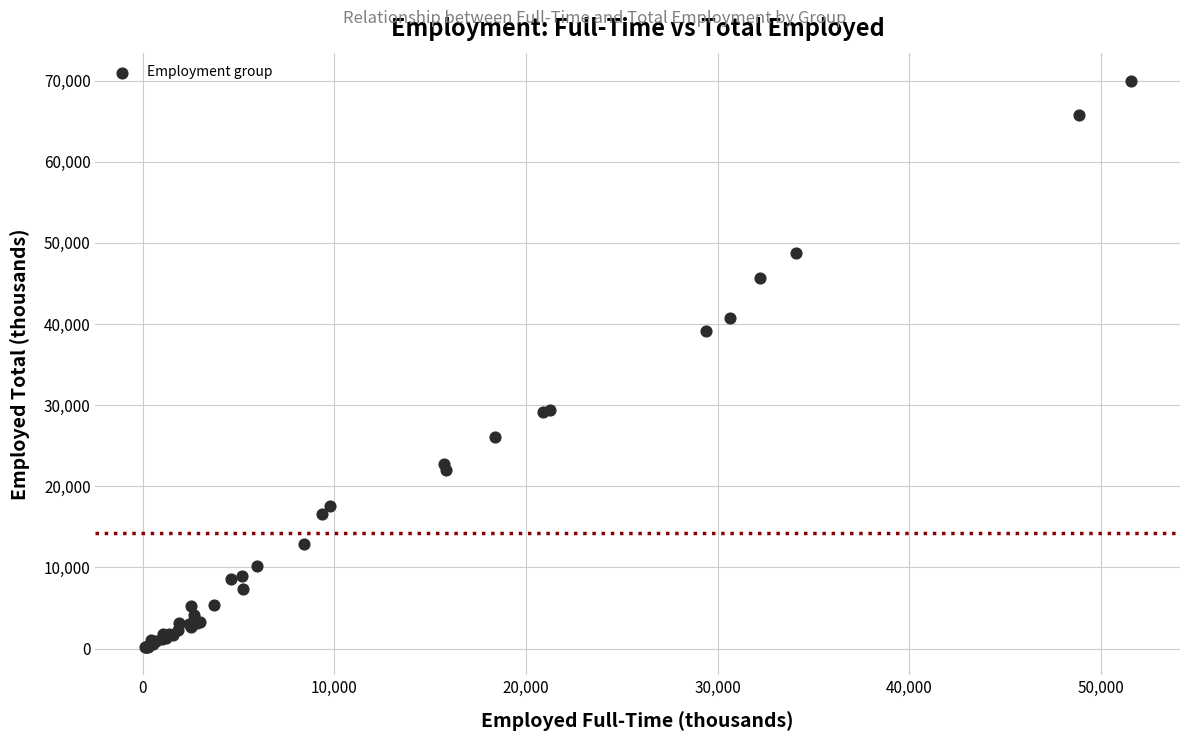

What Y value in the scatter plot is closest to 35075?

39200